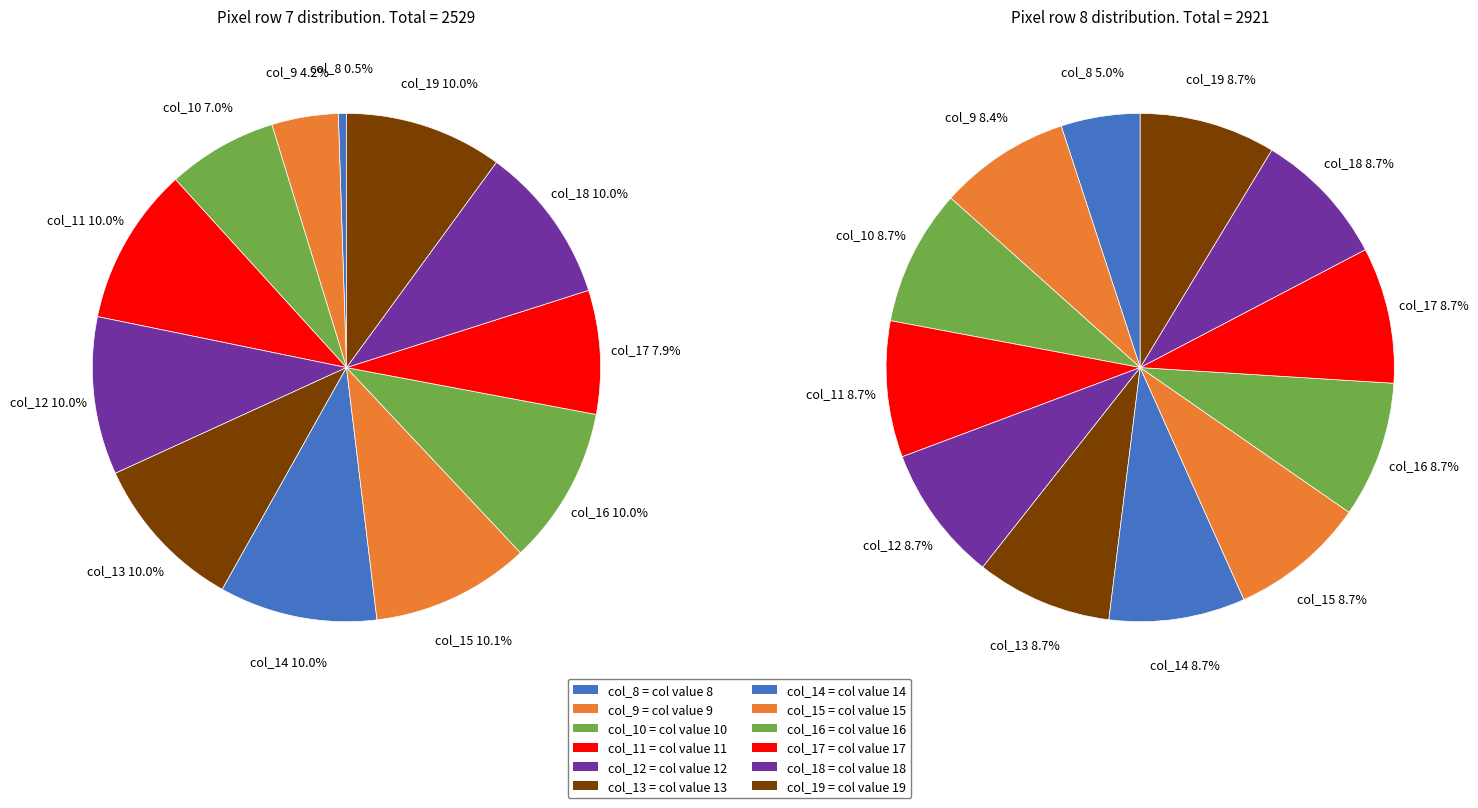

Which has a higher value, col_14 or col_18?

col_14